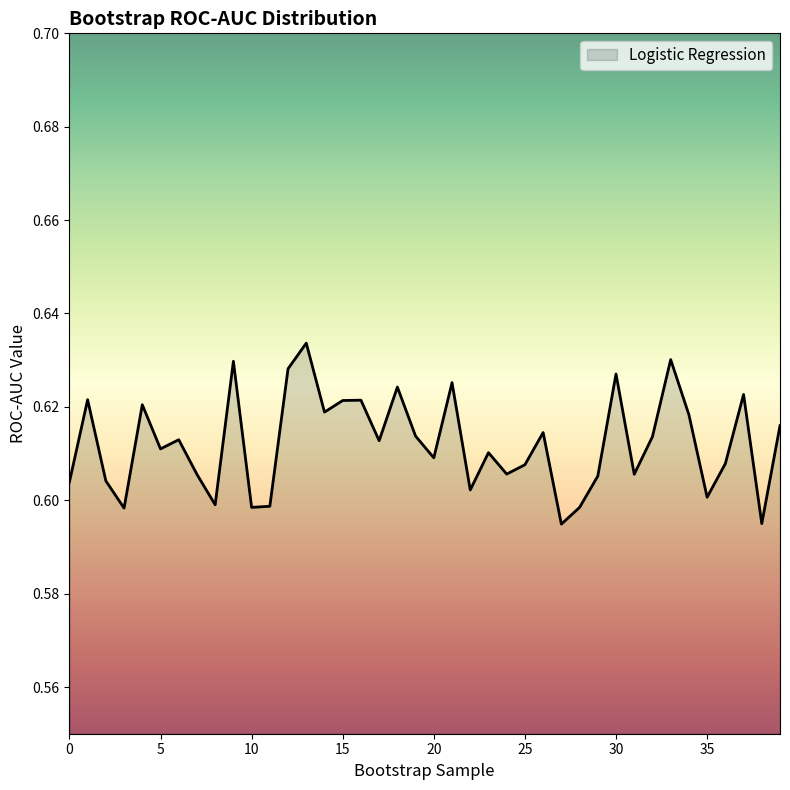

How many values are between 0 and 1?

40